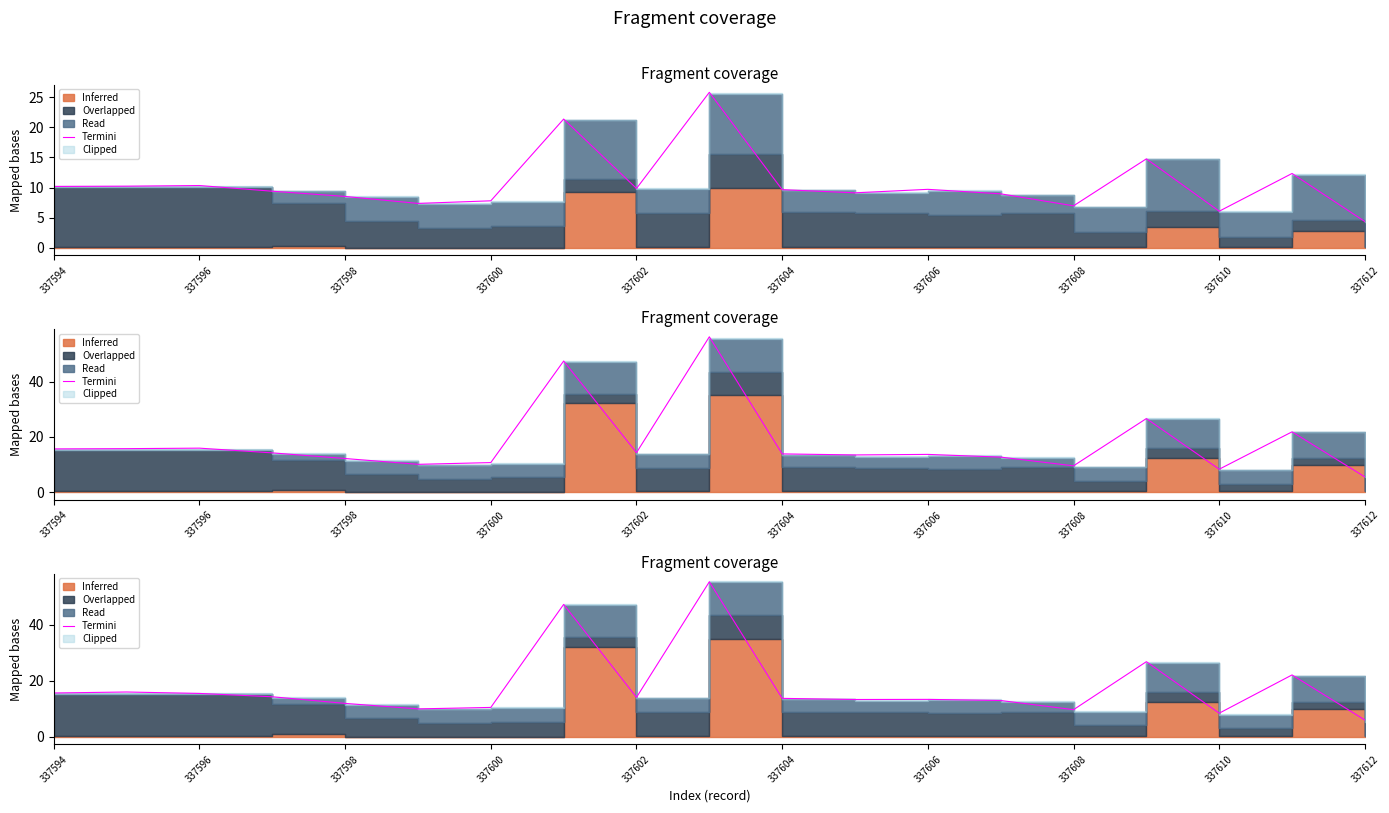

Reading left to right, list all the values displayed in this chart.

15.6	16.0	15.5	14.3	11.9	9.9	10.5	47.4	14.1	55.4	13.7	13.3	13.3	12.9	9.7	26.8	8.4	22.1	5.9